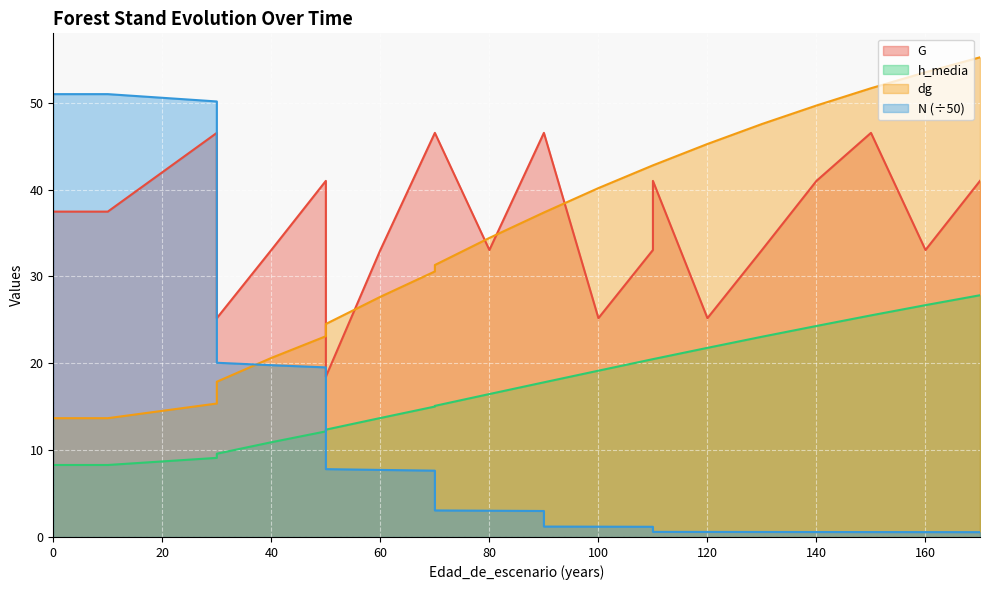

What is the difference between the N values at 70 and 150?

7.1